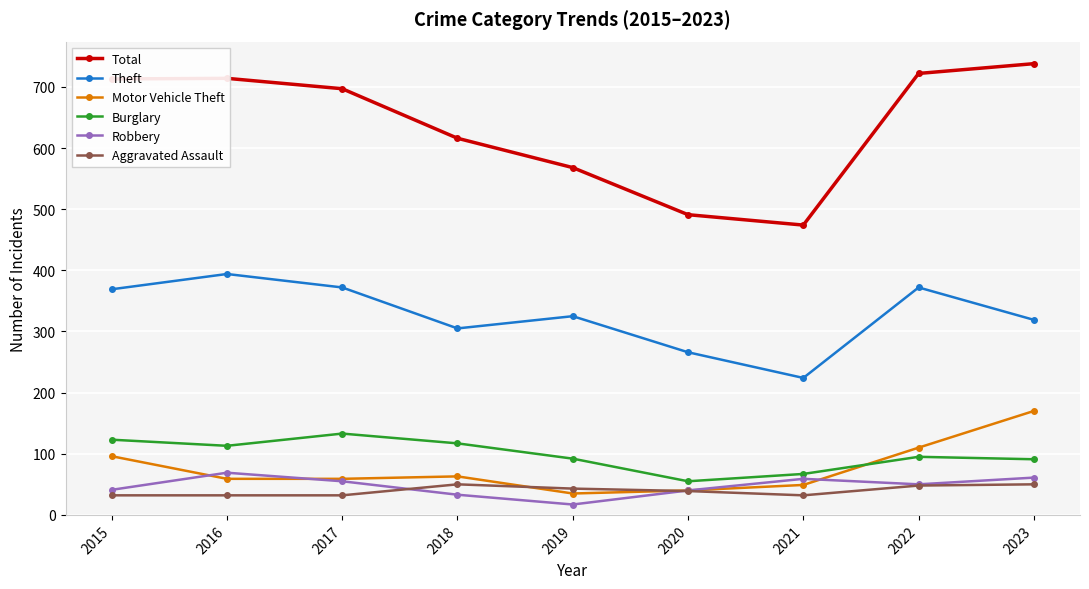

What is the maximum value shown in the chart?

738